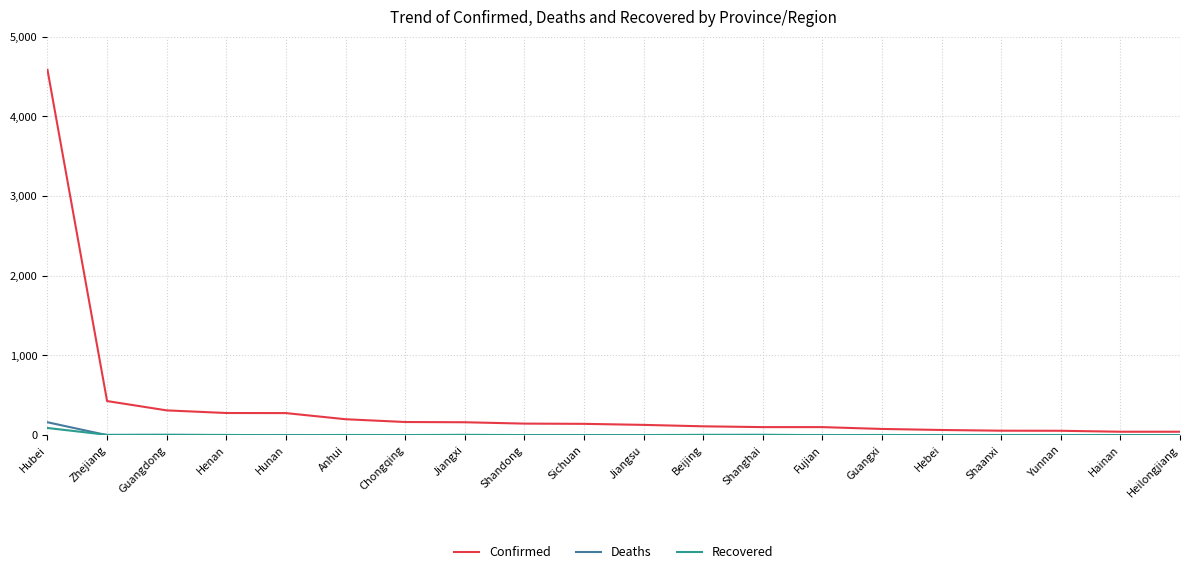

True or false: Confirmed has a value of 200 at Anhui.

True